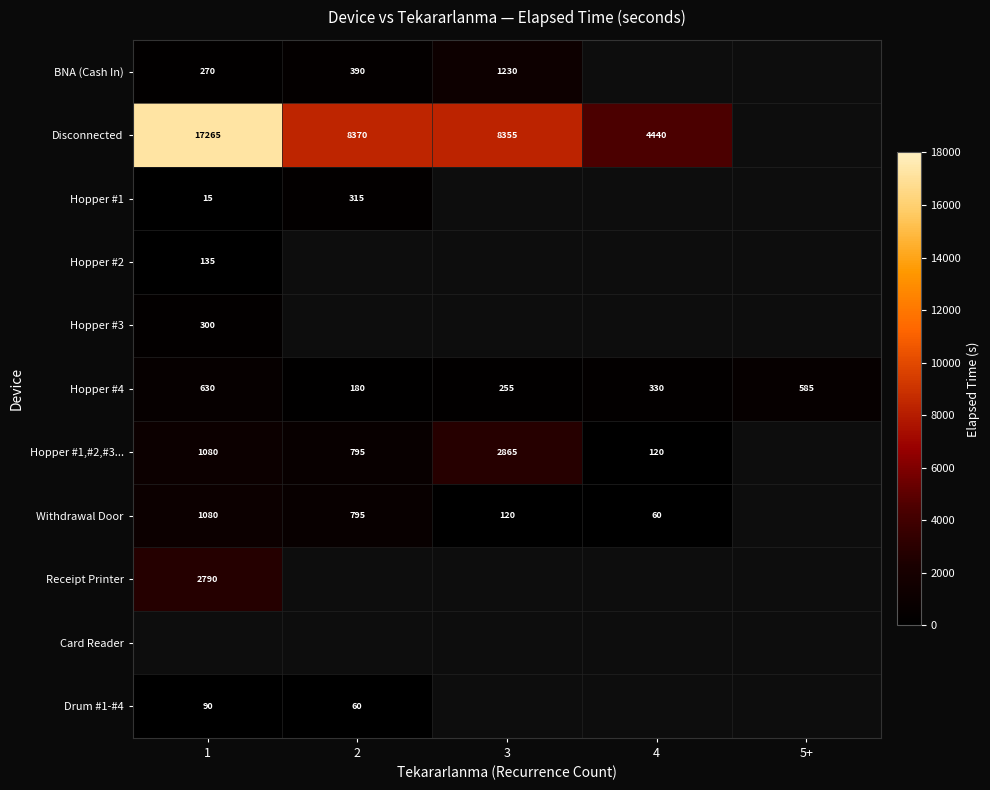

The value of Disconnected at 1 is 17265. True or false?

True